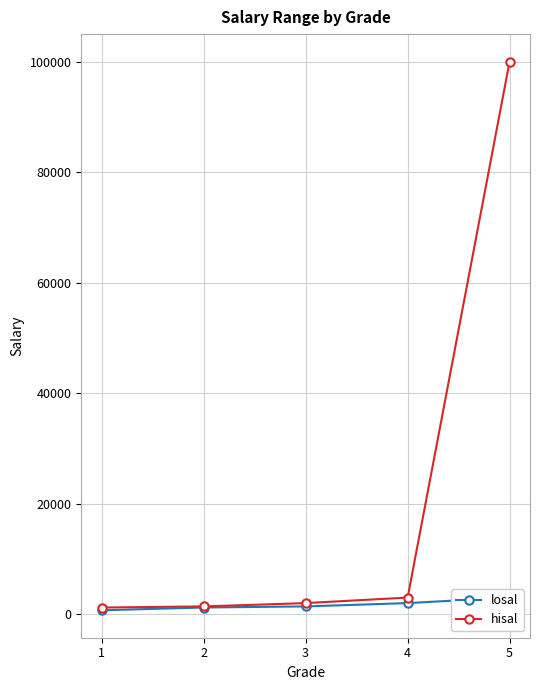

What is the difference between the second highest and minimum values in the losal series?

1301